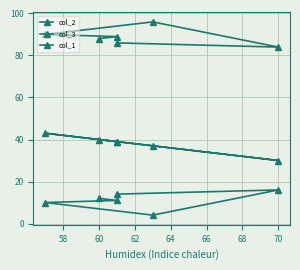

What is the difference between the highest and lowest values at 66?

72